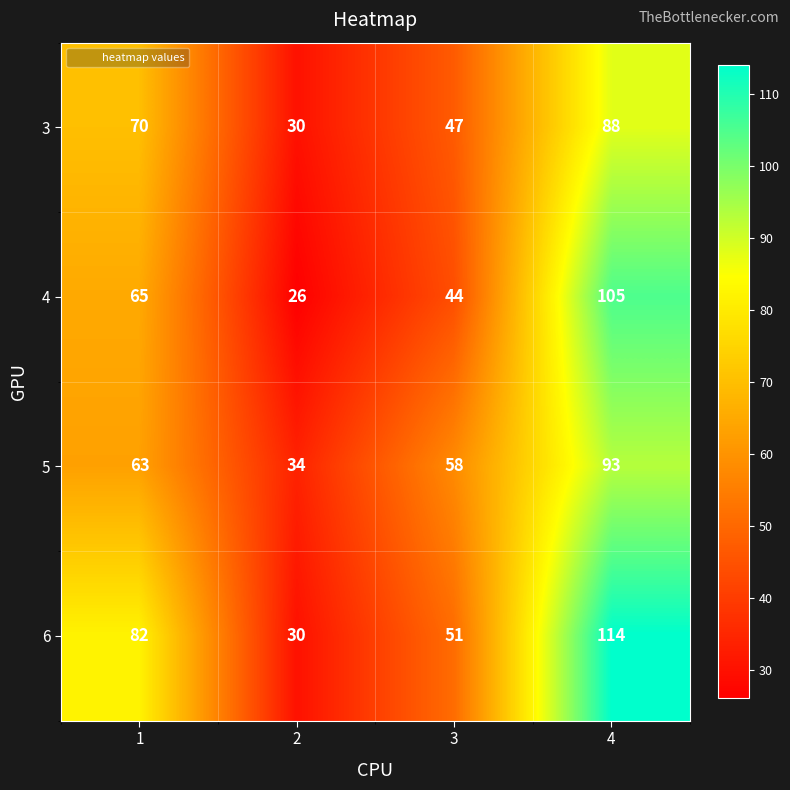

What is the approximate value of 5 at 3, to the nearest 10?

60